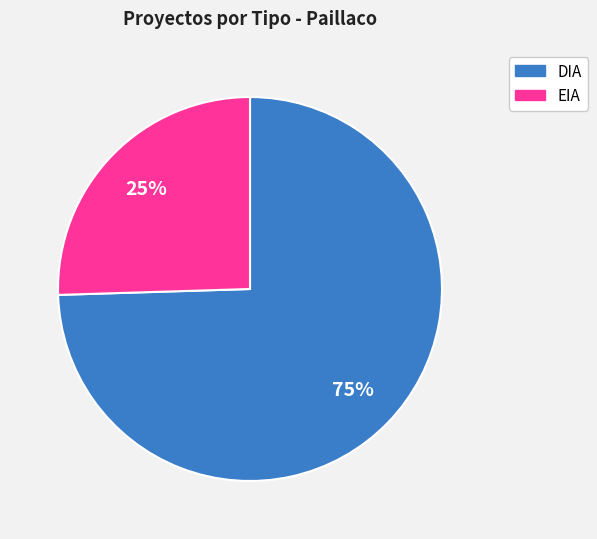

To the nearest percent, what is the average slice percentage?

50%